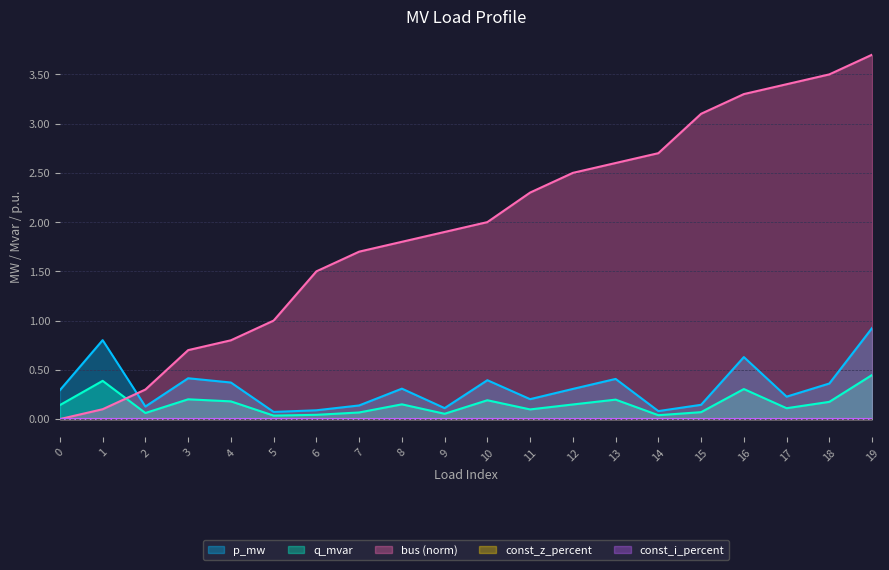

Is it true that p_mw equals 0.2 at 7?

False